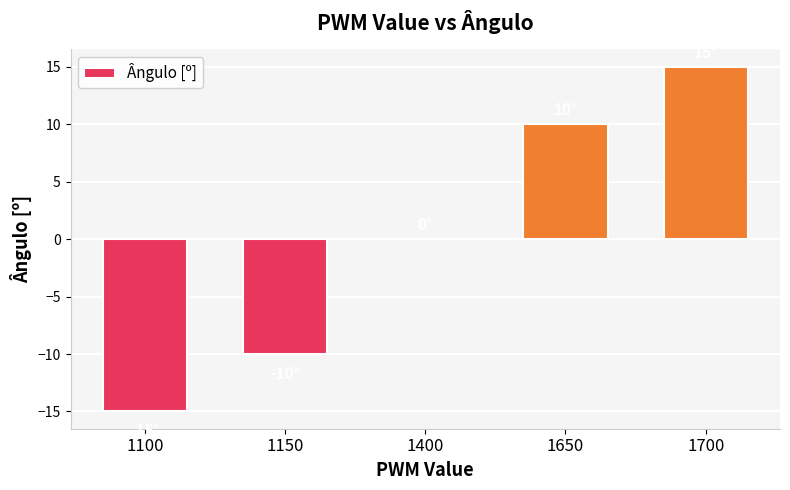

What is the change in value from 1100 to 1400?

+15